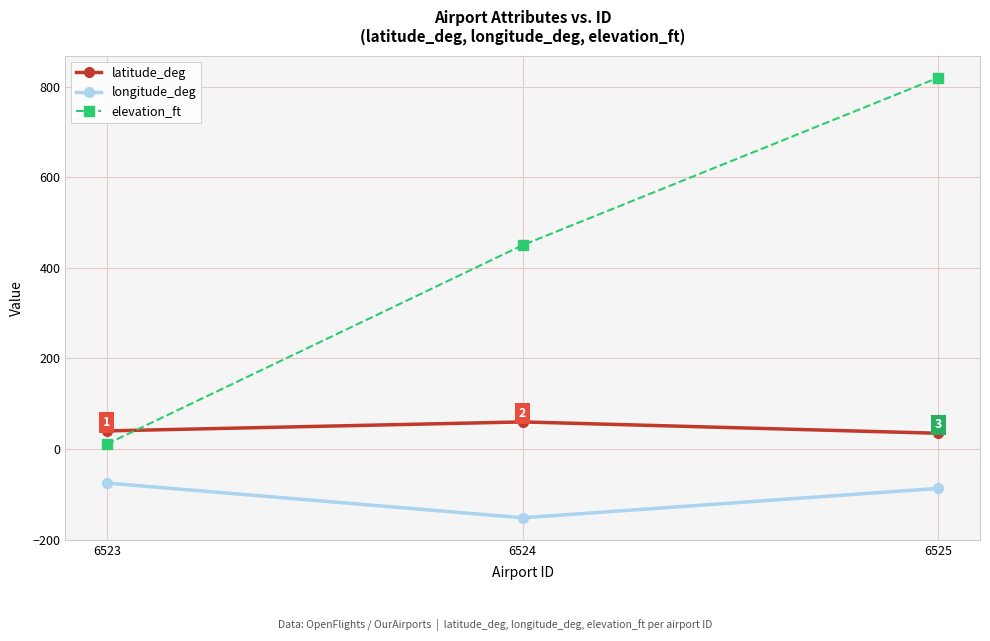

How many elevation_ft values are between 11 and 820?

3